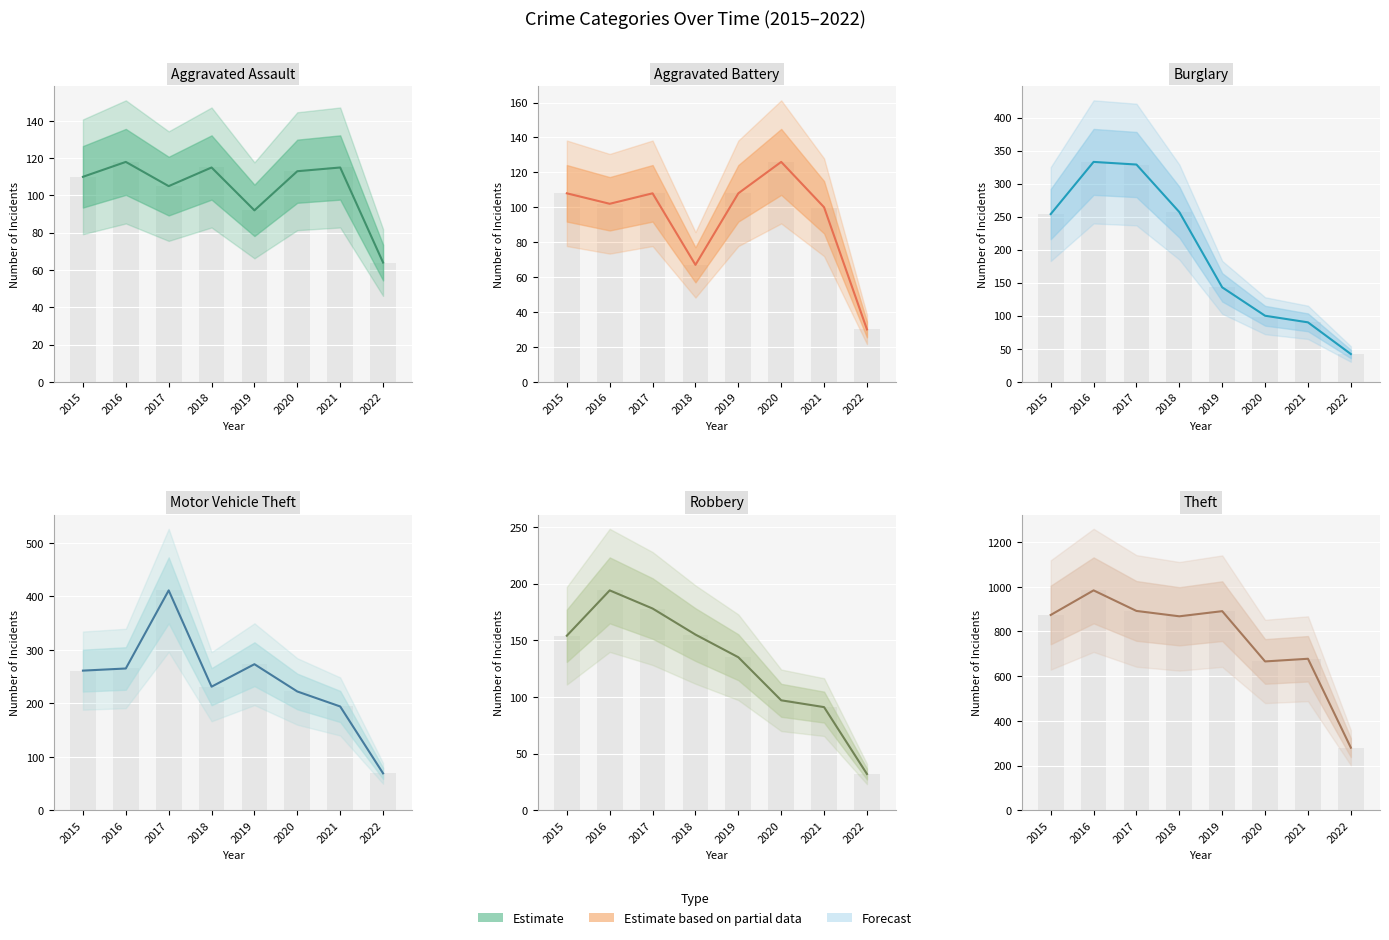

Which has a higher value, 2021 or 2016?

2016